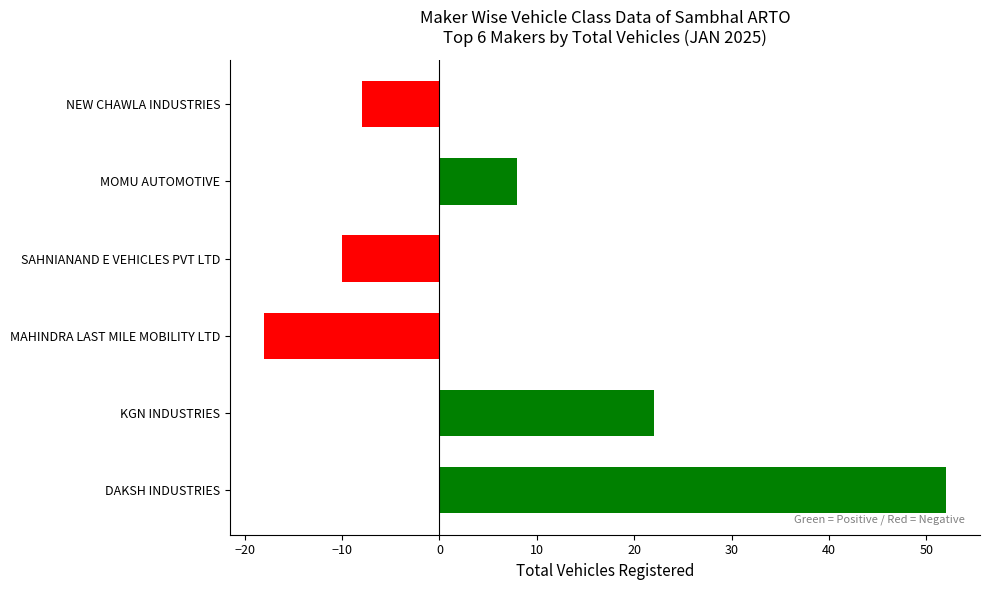

Does the chart contain stacked bars?

No